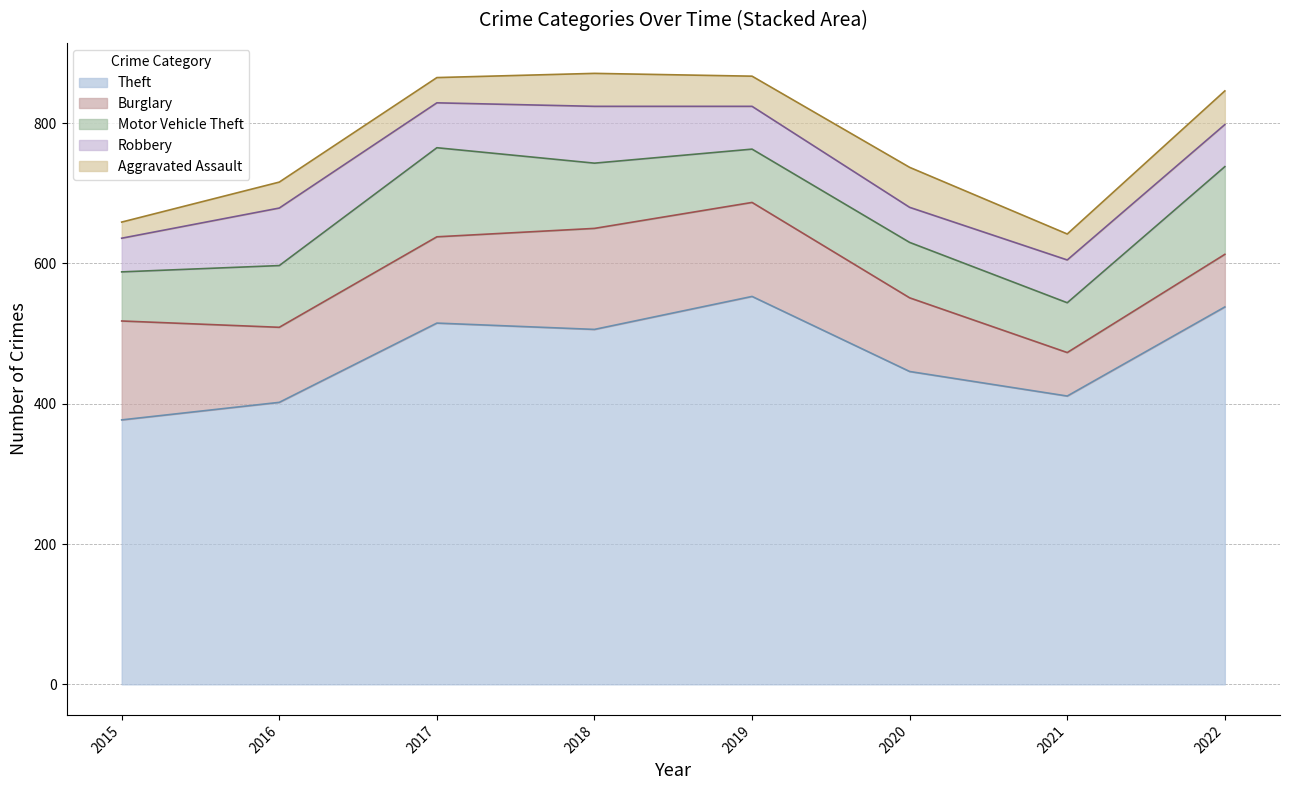

What is the sum of all Aggravated Assault values?

328